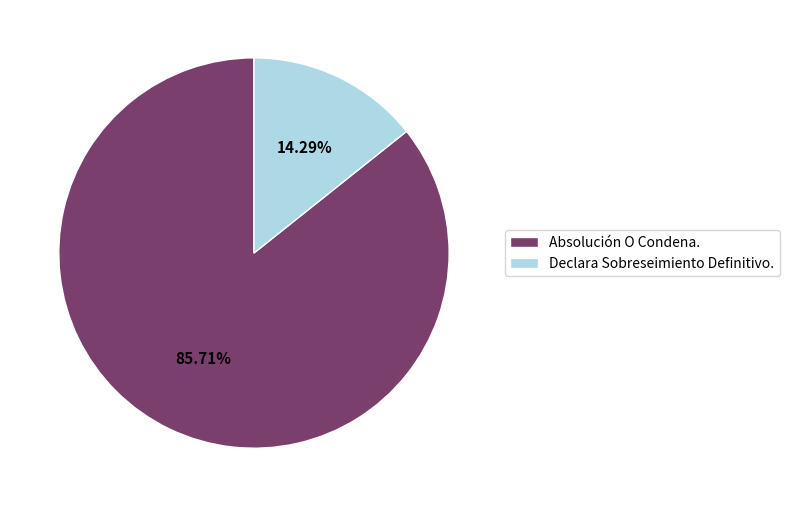

Between Declara Sobreseimiento Definitivo. and Absolución O Condena., which is larger?

Absolución O Condena.